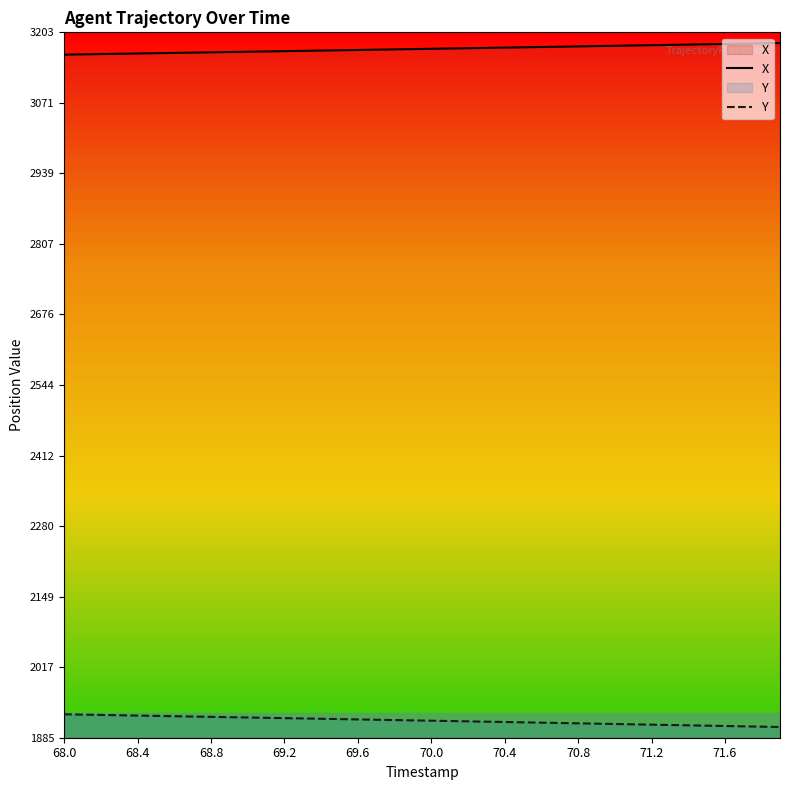

True or false: Y has more than 2 interior local peaks.

False